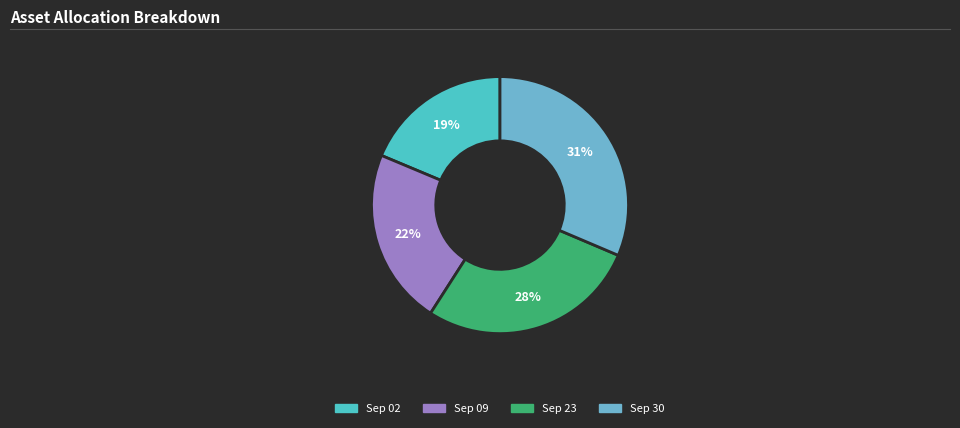

To the nearest percent, what is the average slice percentage?

25%